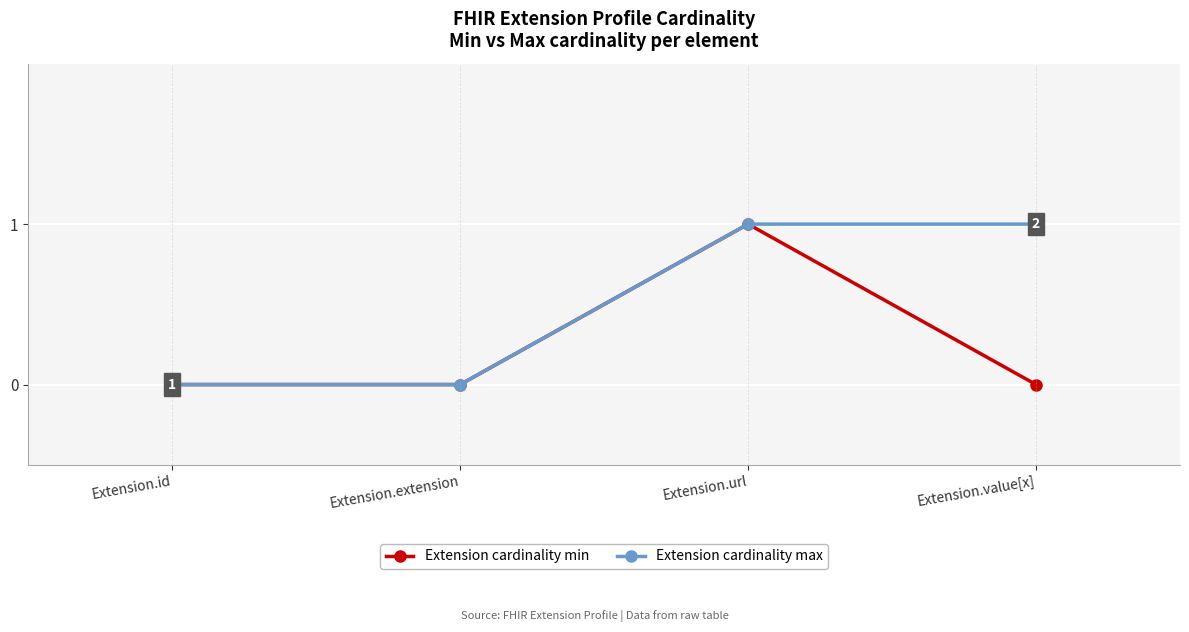

True or false: Extension cardinality max has a value of 0 at Extension.value[x].

False